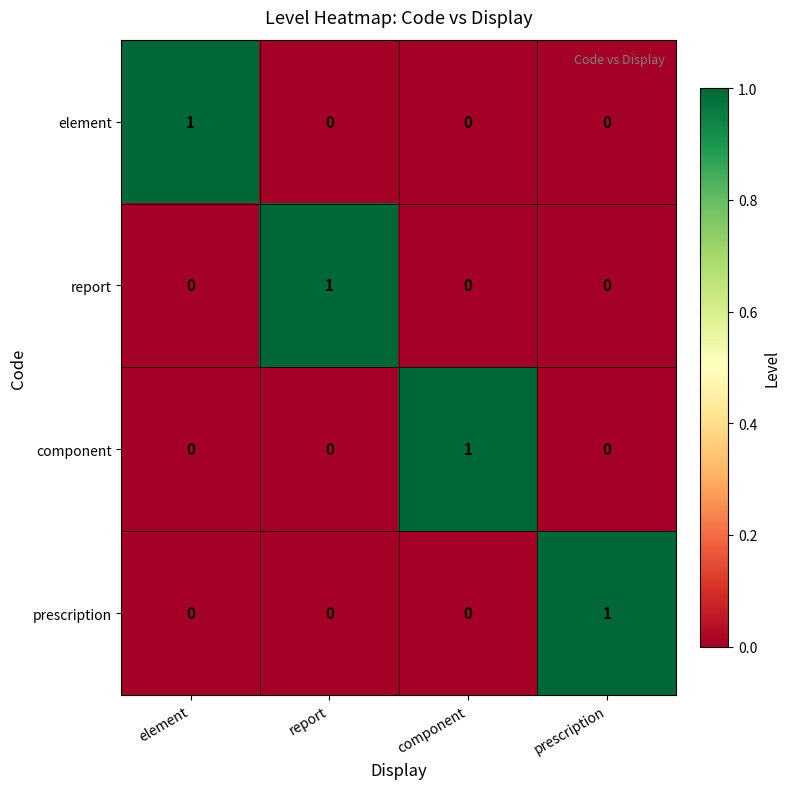

Is it true that report equals 0 at prescription?

True